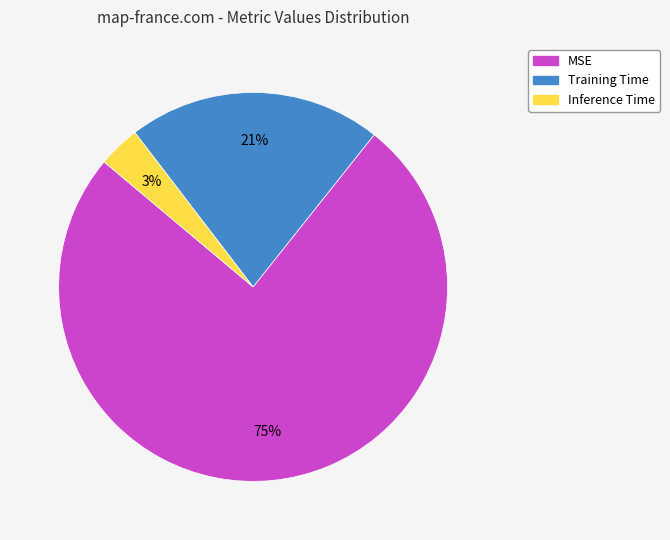

To the nearest percent, what is the combined percentage of Training Time and MSE?

97%